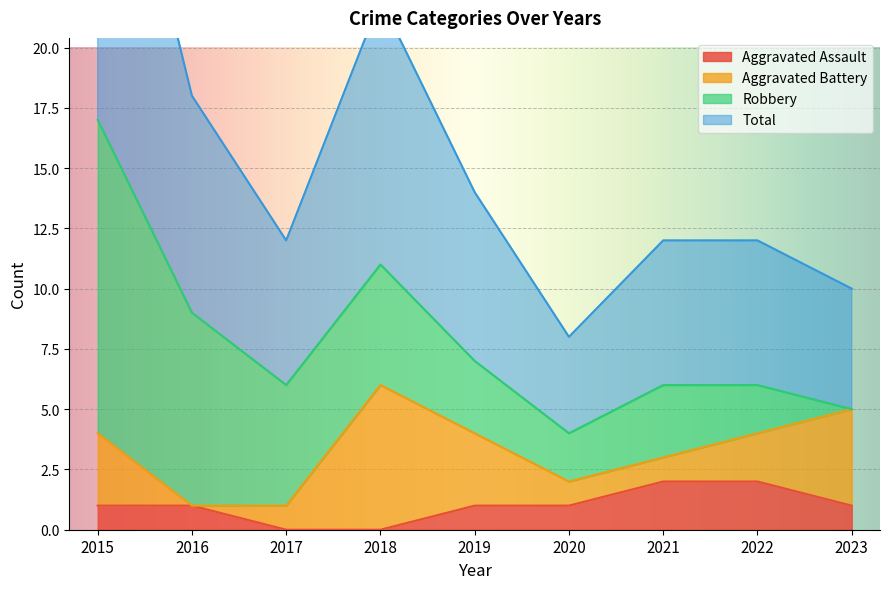

True or false: Total has more than 2 points higher than both neighbors.

False